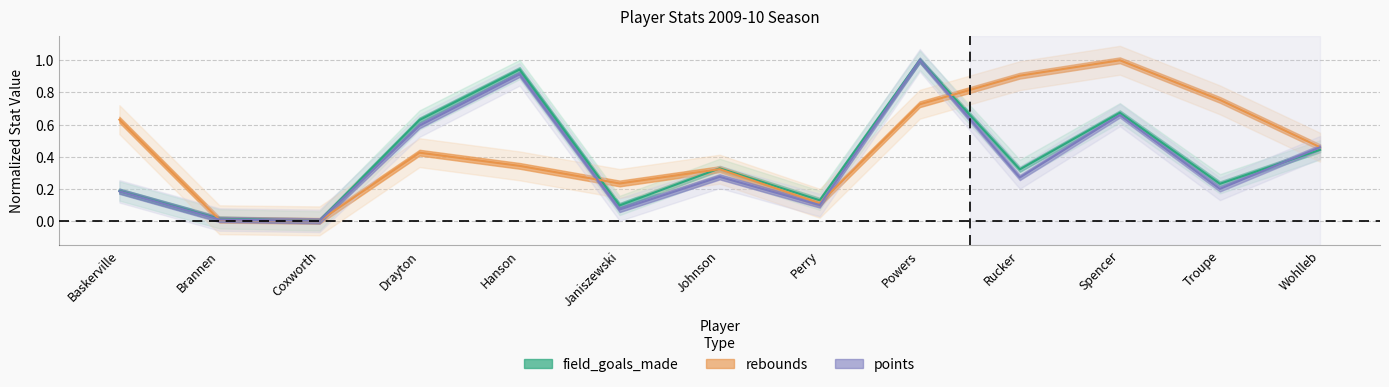

What is the difference between the highest and lowest values at Baskerville?

0.4